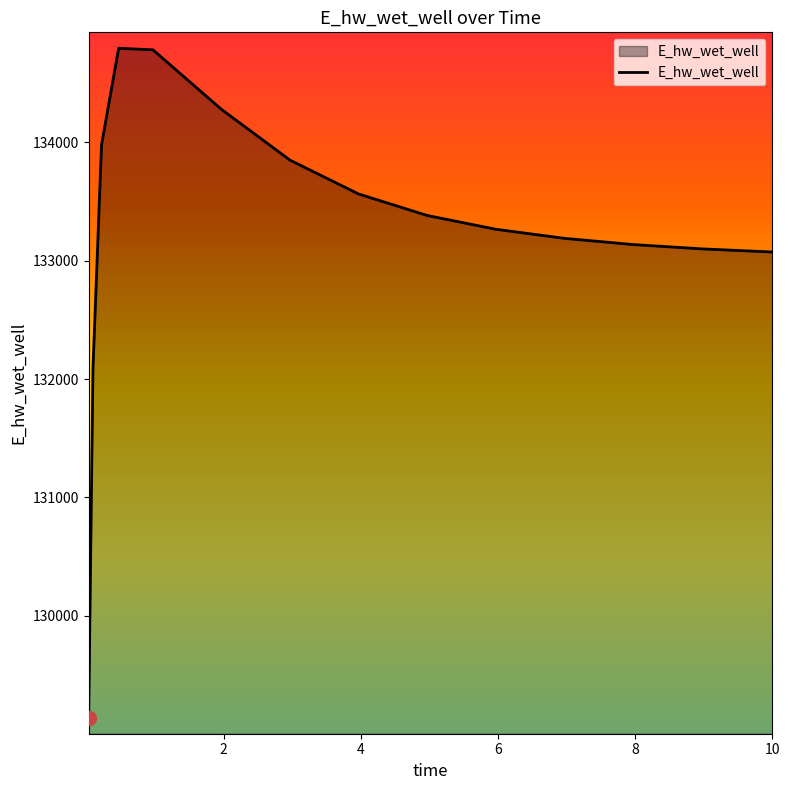

What is the greatest value displayed?

134794.2